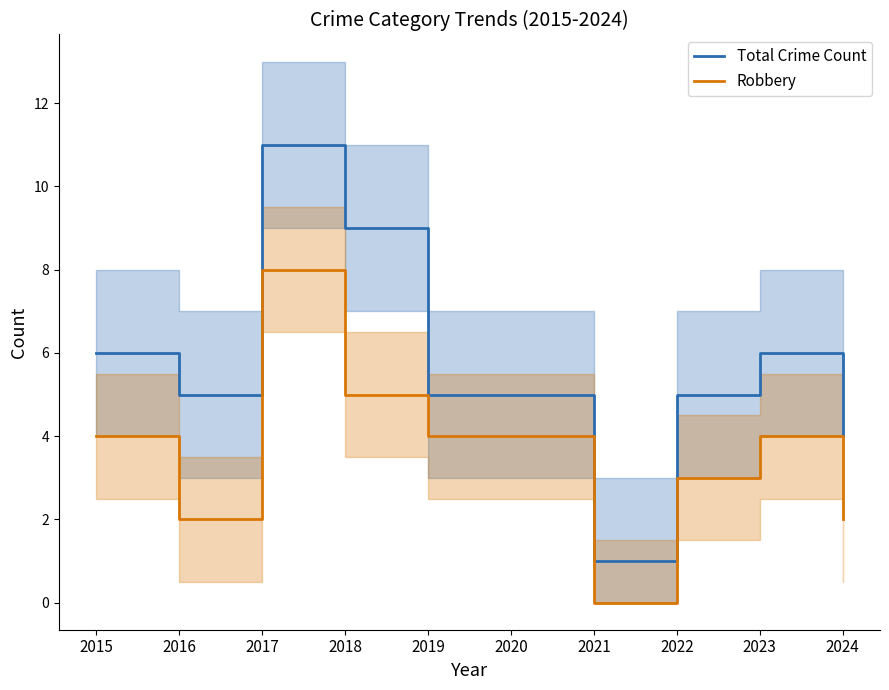

Where is the first local minimum for Total Crime Count?

2016